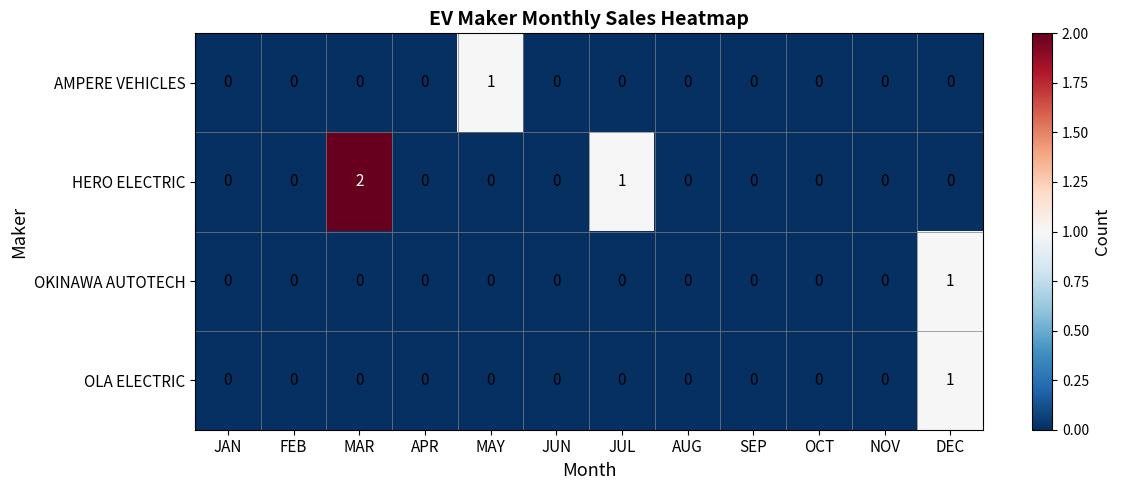

Count the OLA ELECTRIC values in the range 0 to 1.

12